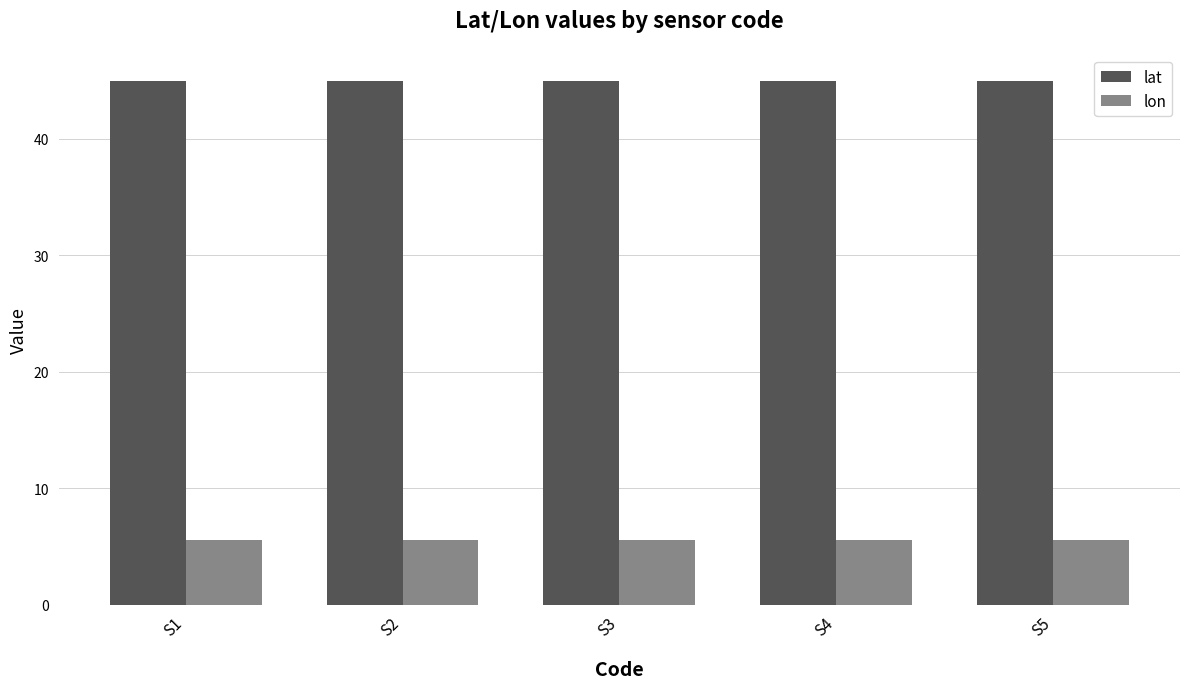

What is the spread (max minus min) of values at S5?

39.4